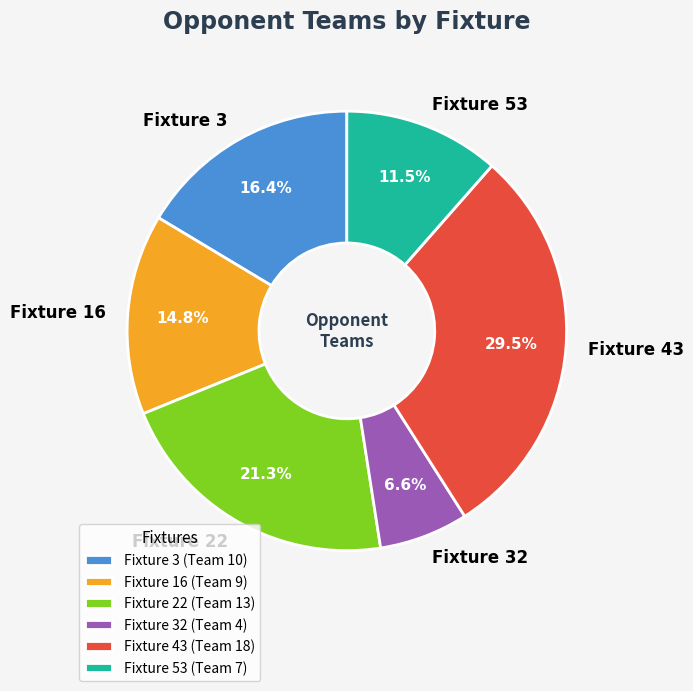

What is the largest slice in the pie chart?

Fixture 43